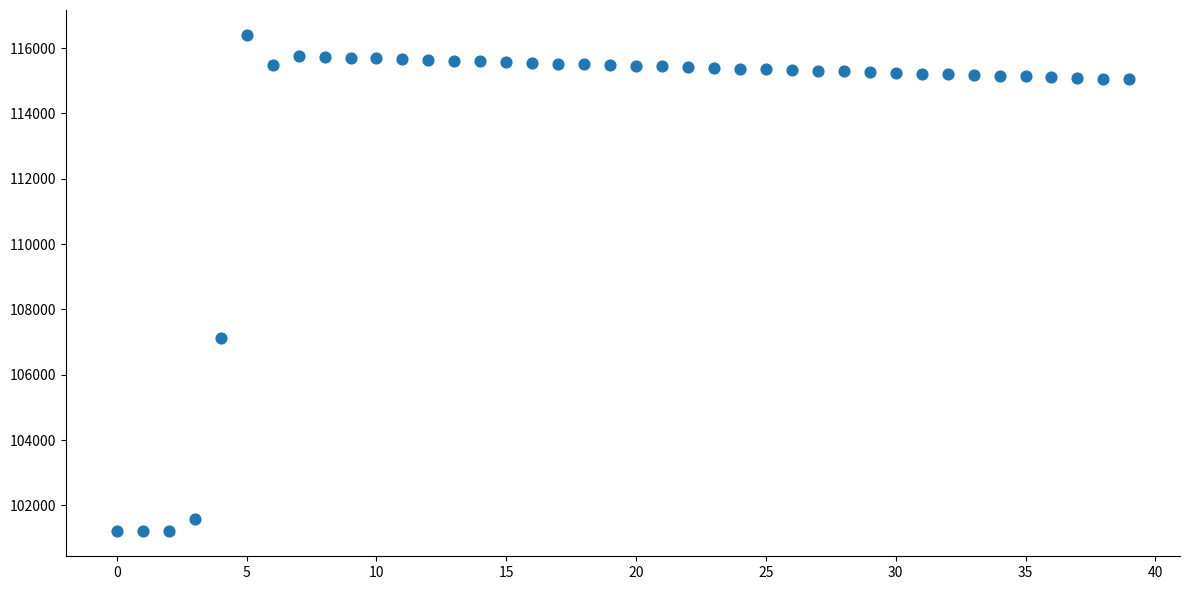

What Y value in the scatter plot is closest to 108803?

107128.0